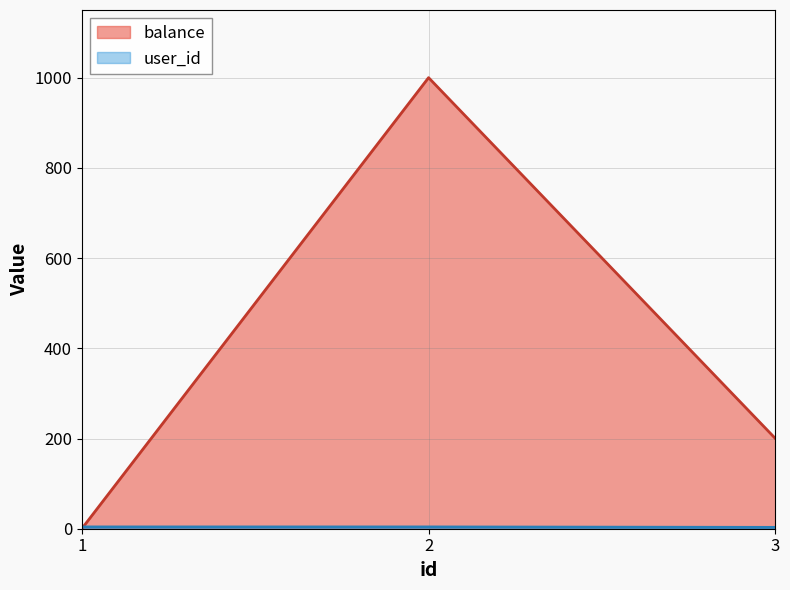

What are all the series names shown in the legend?

balance, user_id